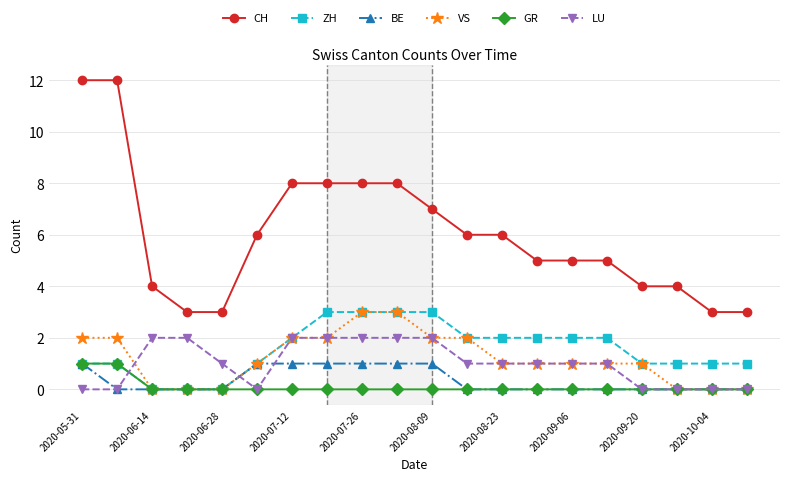

What is the sum of all LU values?

20